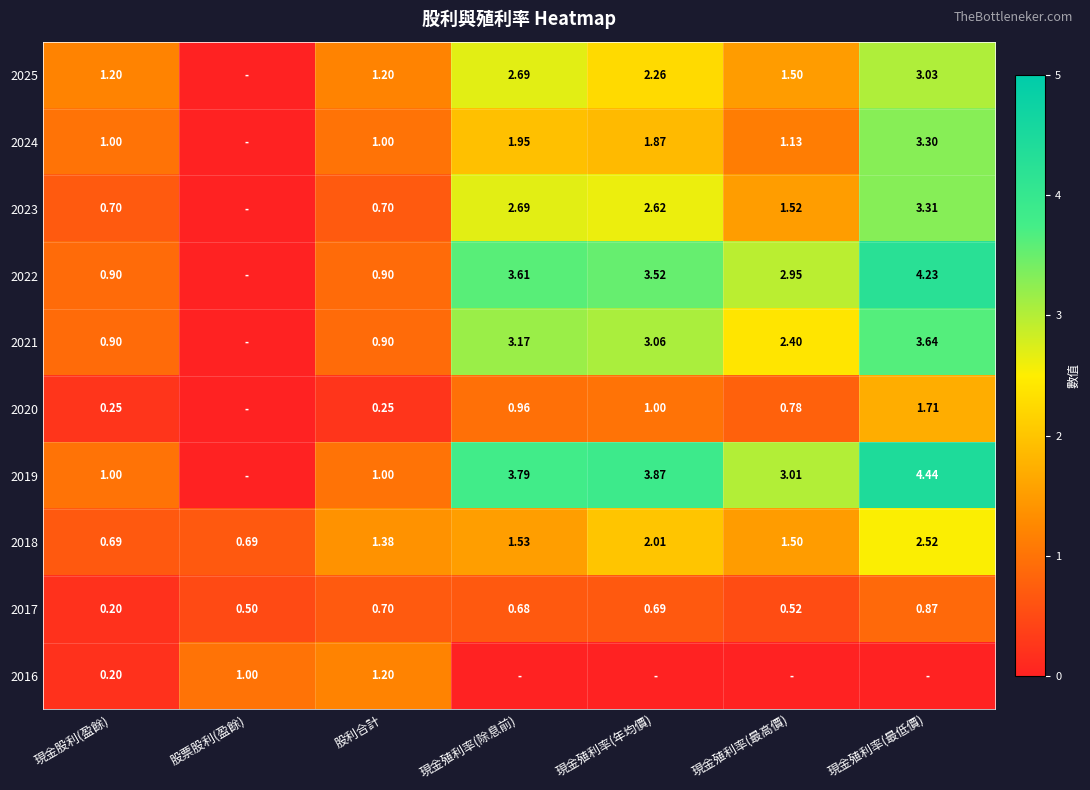

Which category has the highest value in the 2018 series?

現金殖利率(最低價)